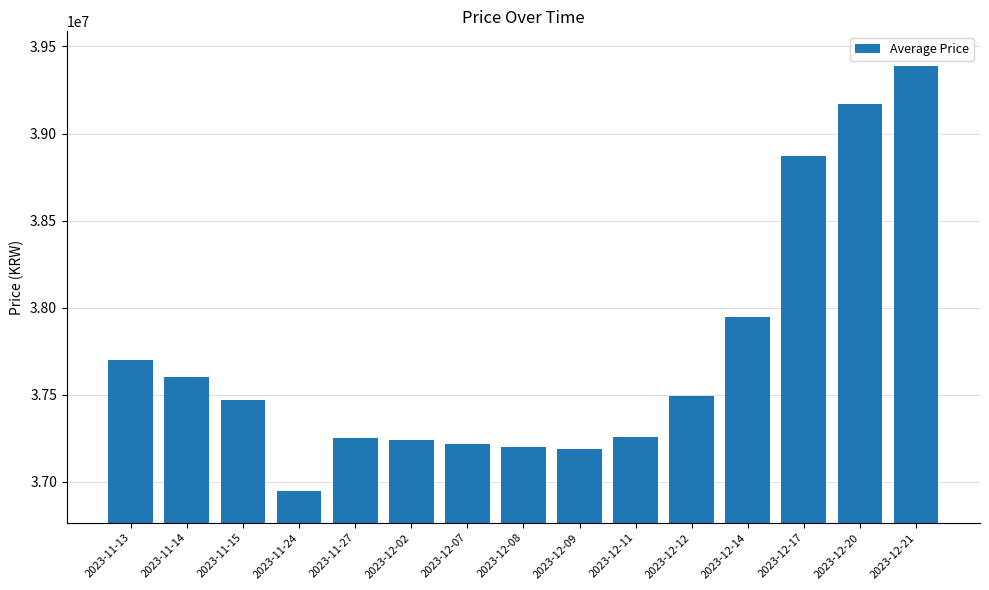

What is the difference between the maximum and minimum values?

2440000